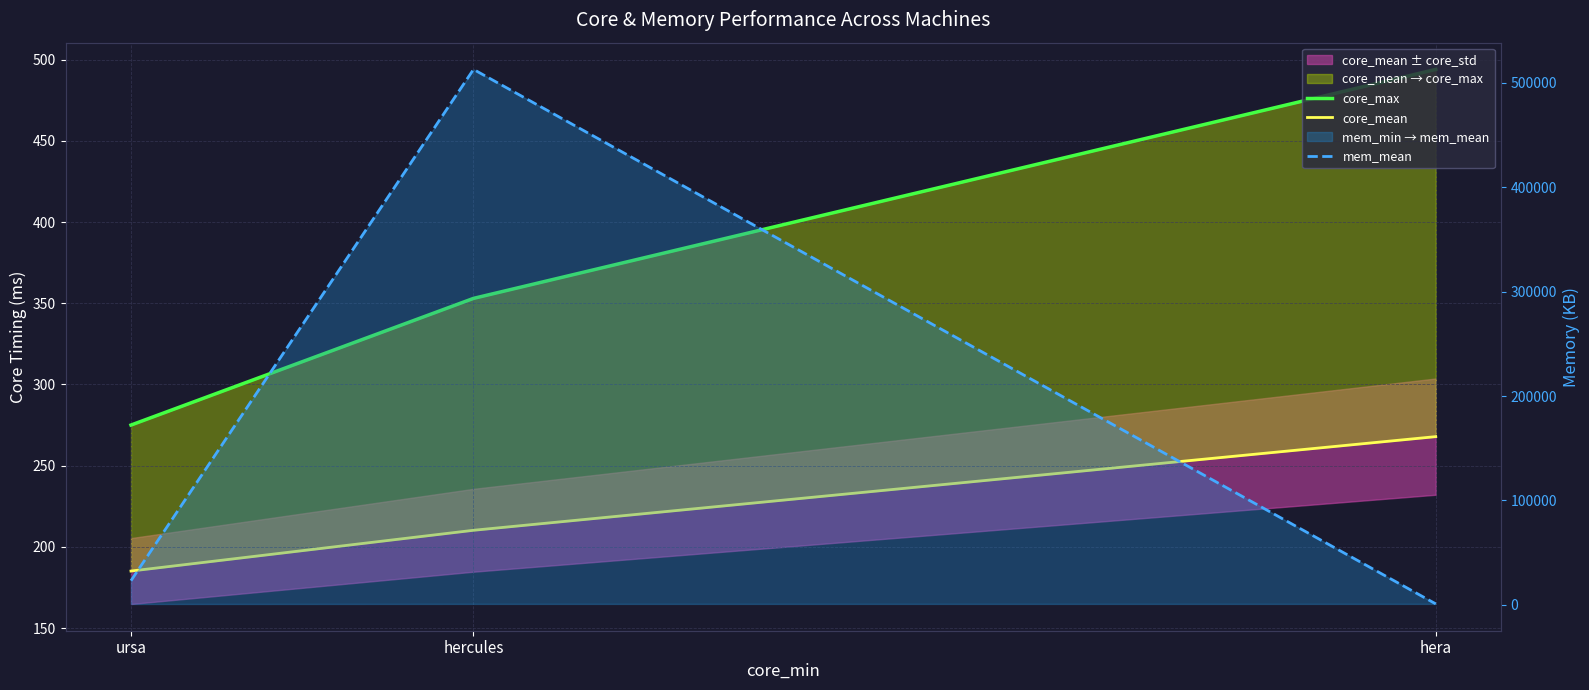

What is the sum of the mem_mean values at ursa and hera?

24159.7